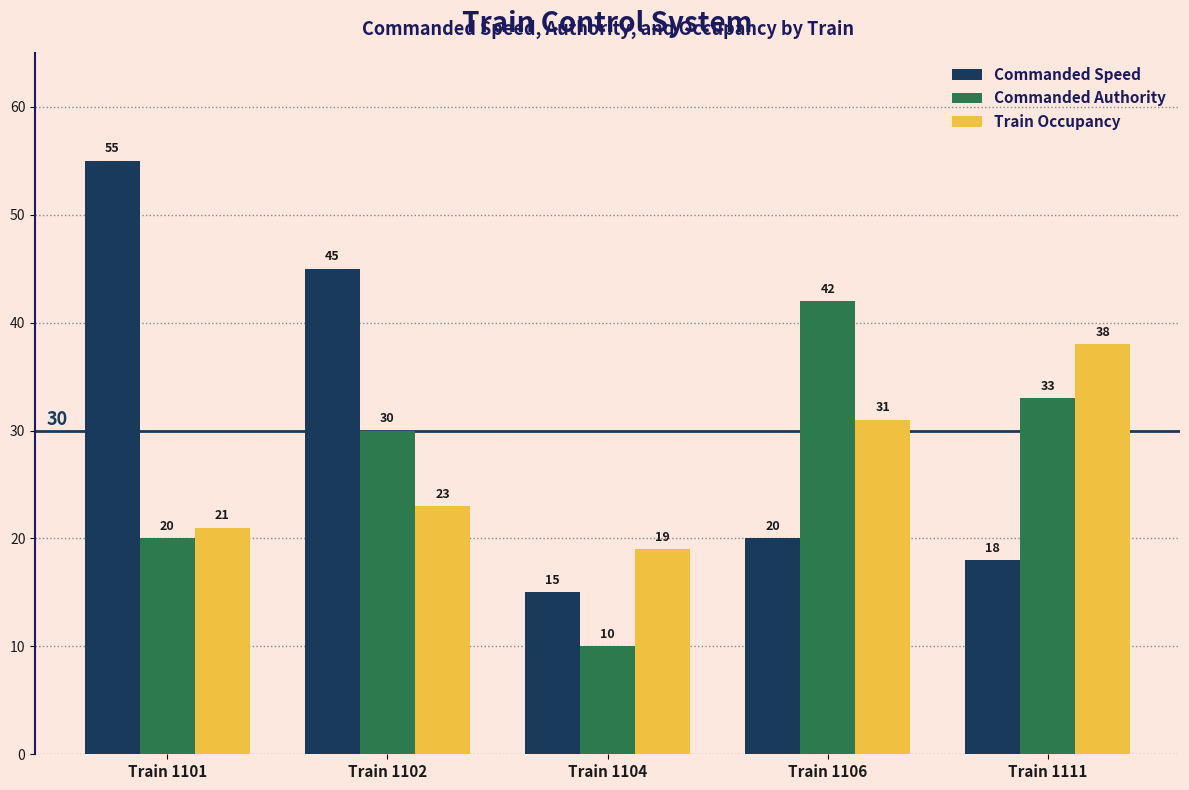

What is the average value of the Commanded Speed series?

31